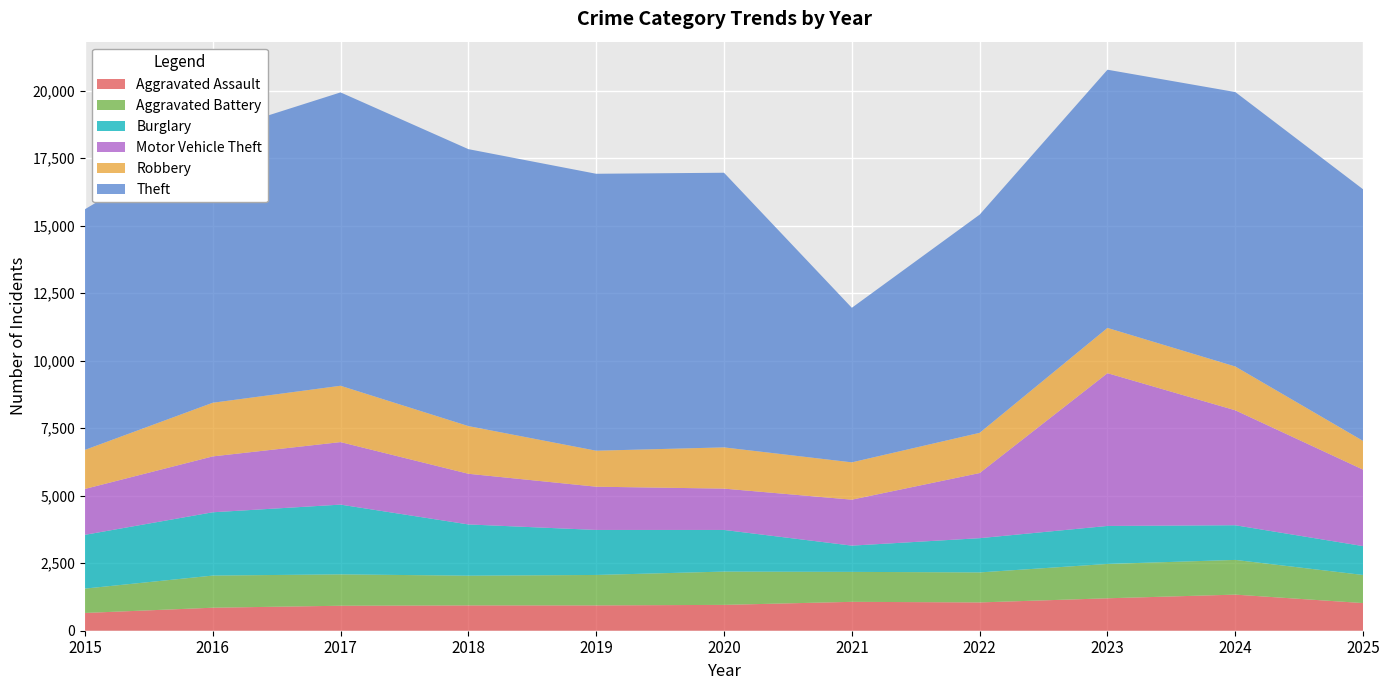

Reading right to left, transcribe all the data shown in this chart.

Aggravated Assault: 2025=1024	2024=1337	2023=1201	2022=1048	2021=1070	2020=957	2019=937	2018=937	2017=925	2016=852	2015=658
Aggravated Battery: 2025=1040	2024=1285	2023=1272	2022=1111	2021=1109	2020=1233	2019=1128	2018=1101	2017=1162	2016=1190	2015=902
Burglary: 2025=1069	2024=1284	2023=1407	2022=1268	2021=972	2020=1542	2019=1667	2018=1898	2017=2583	2016=2344	2015=1991
Motor Vehicle Theft: 2025=2831	2024=4256	2023=5657	2022=2412	2021=1702	2020=1530	2019=1601	2018=1876	2017=2315	2016=2069	2015=1699
Robbery: 2025=1064	2024=1622	2023=1676	2022=1489	2021=1382	2020=1527	2019=1333	2018=1766	2017=2086	2016=1987	2015=1446
Theft: 2025=9317	2024=10163	2023=9561	2022=8080	2021=5723	2020=10170	2019=10255	2018=10255	2017=10863	2016=9986	2015=8911